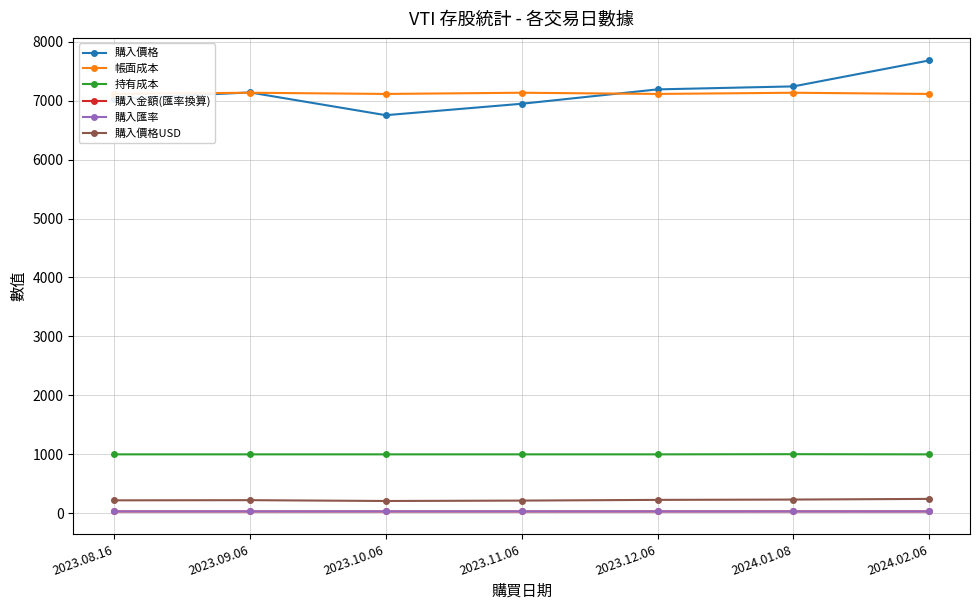

Which category has the highest value in the 帳面成本 series?

2023.09.06